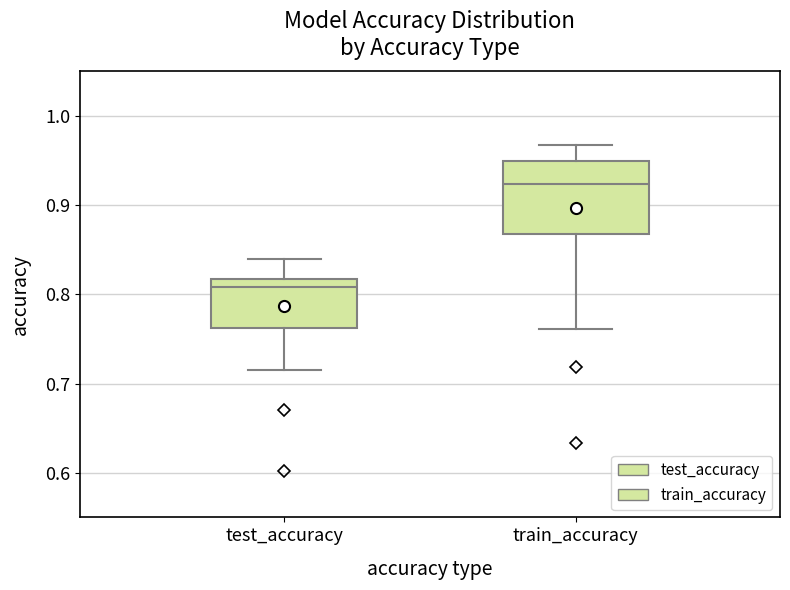

Which box is the tallest, from its lower edge to its upper edge?

train_accuracy